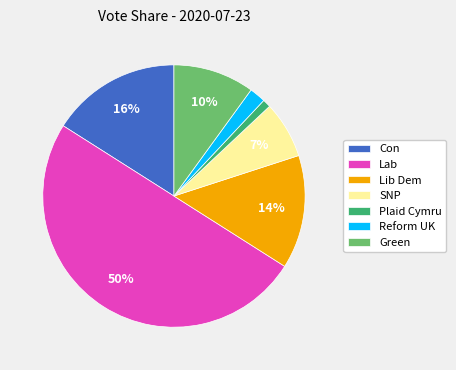

To the nearest percent, what portion does Lib Dem represent?

14%